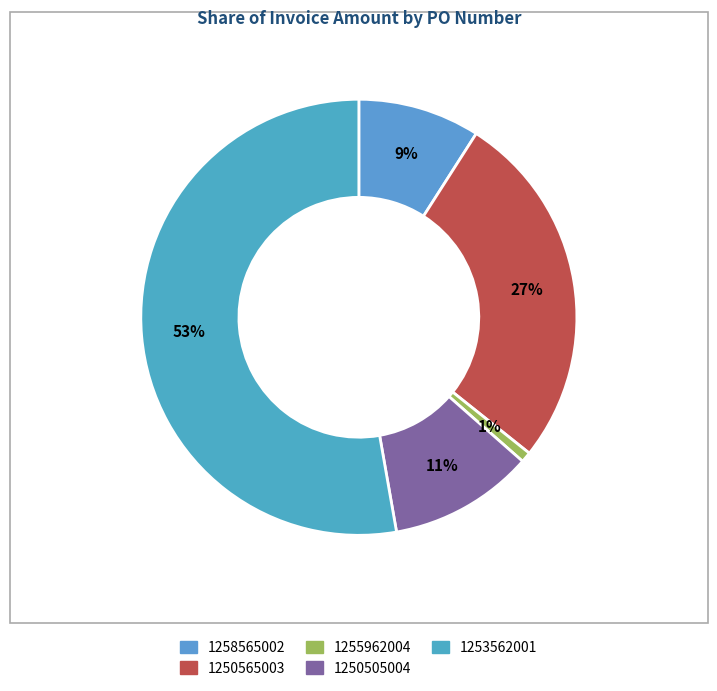

True or false: 1258565002 accounts for 1% of the total.

False